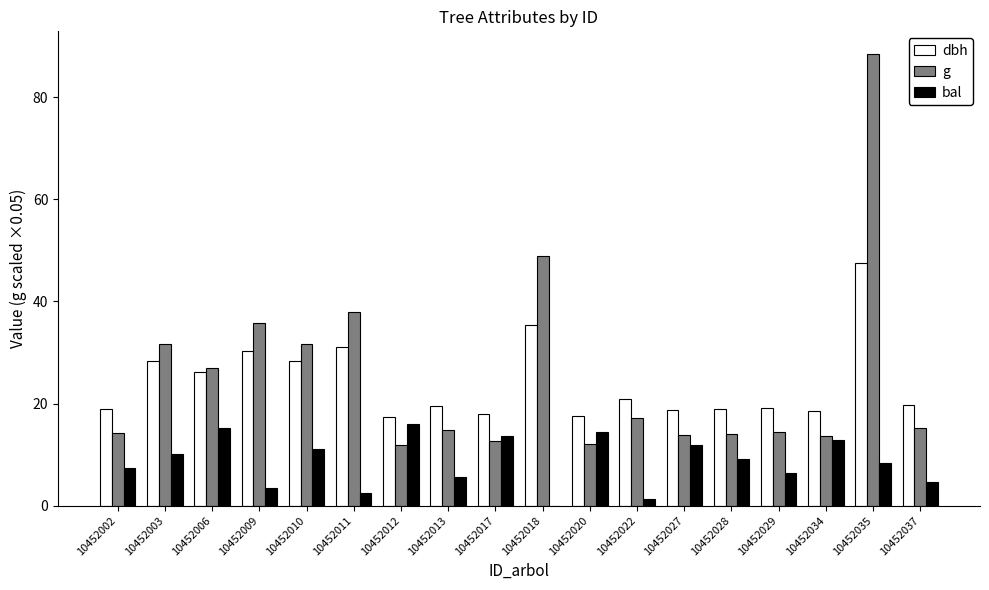

Which category has the highest value in the dbh series?

10452035